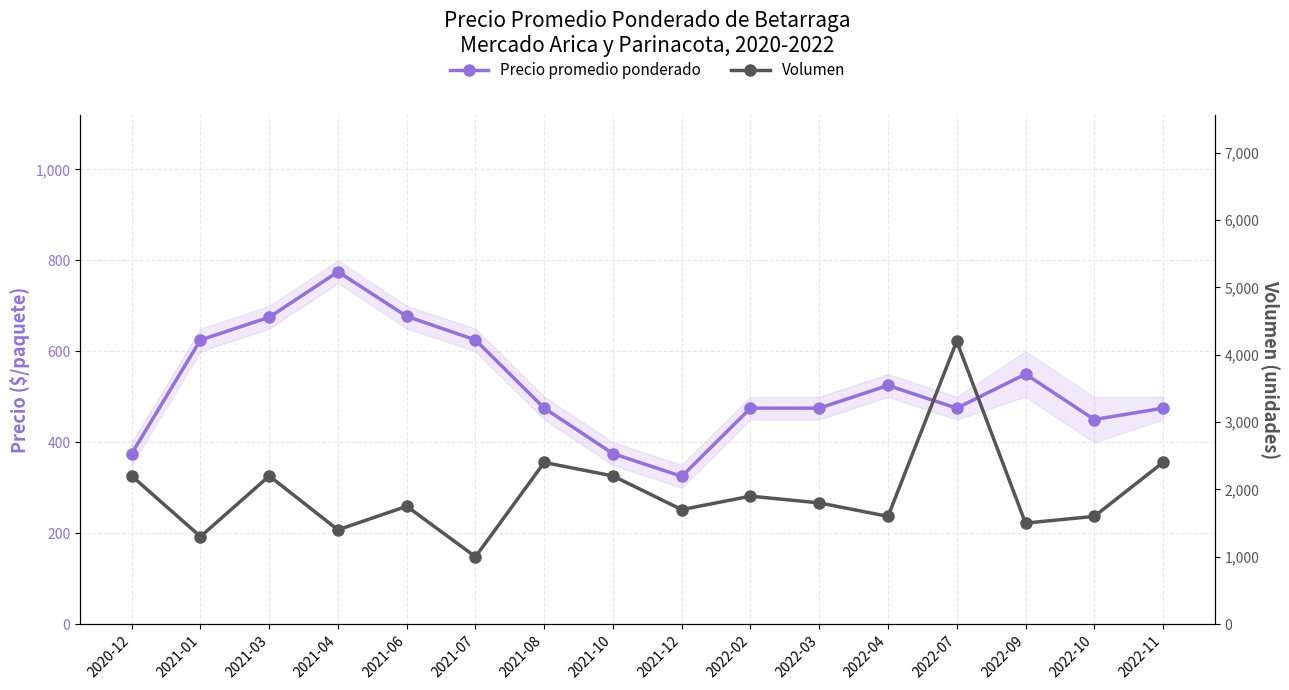

Which series has the largest total across all categories?

Volumen